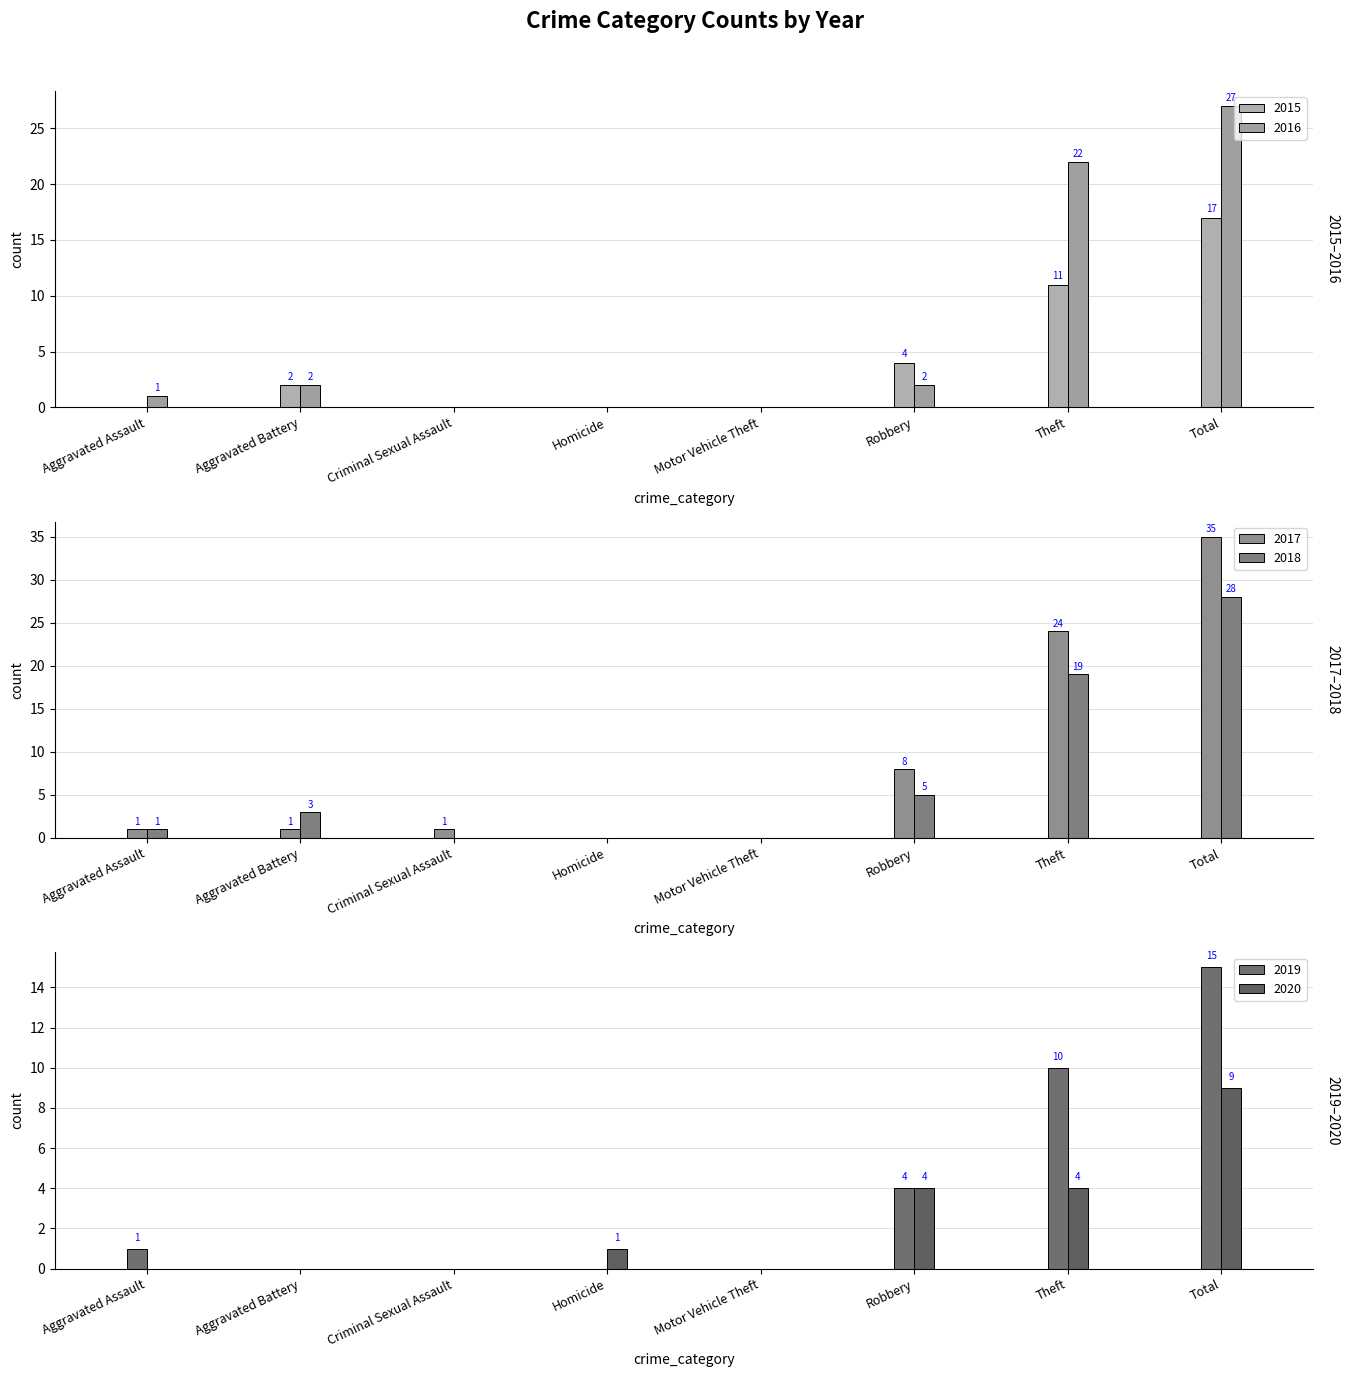

How many groups of bars are there?

8